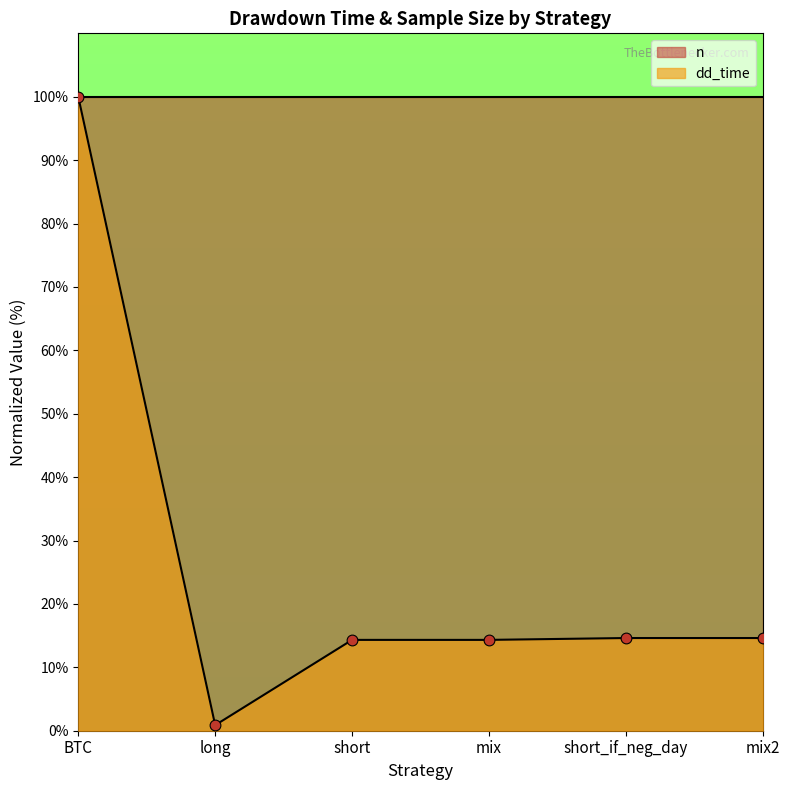

Between BTC and mix, which is larger?

BTC